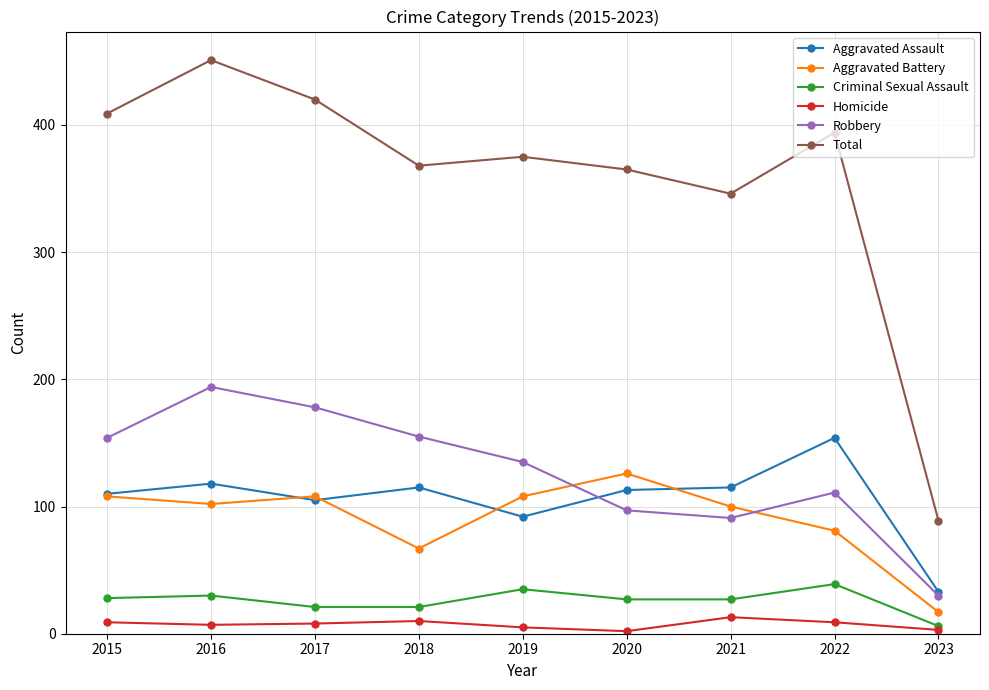

What is the difference between the second highest and minimum values in the Homicide series?

8